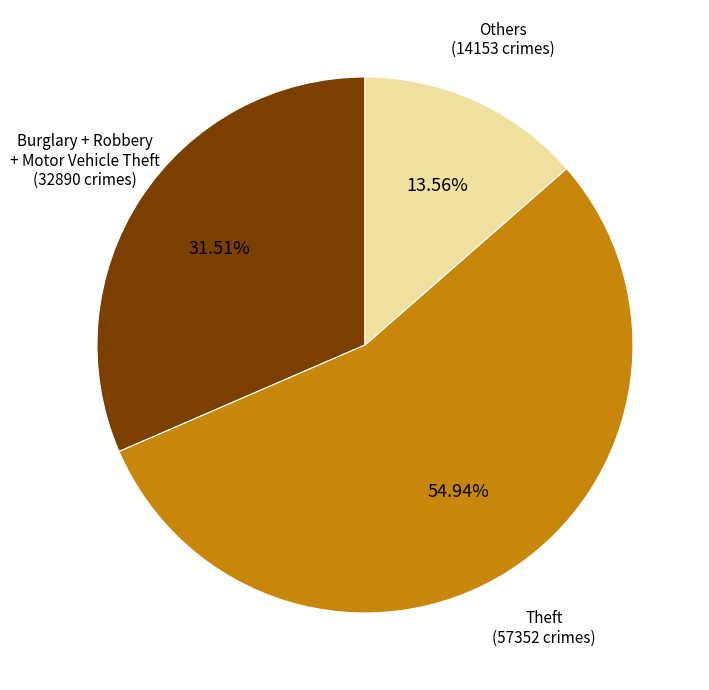

Is there a majority slice in this chart?

Yes